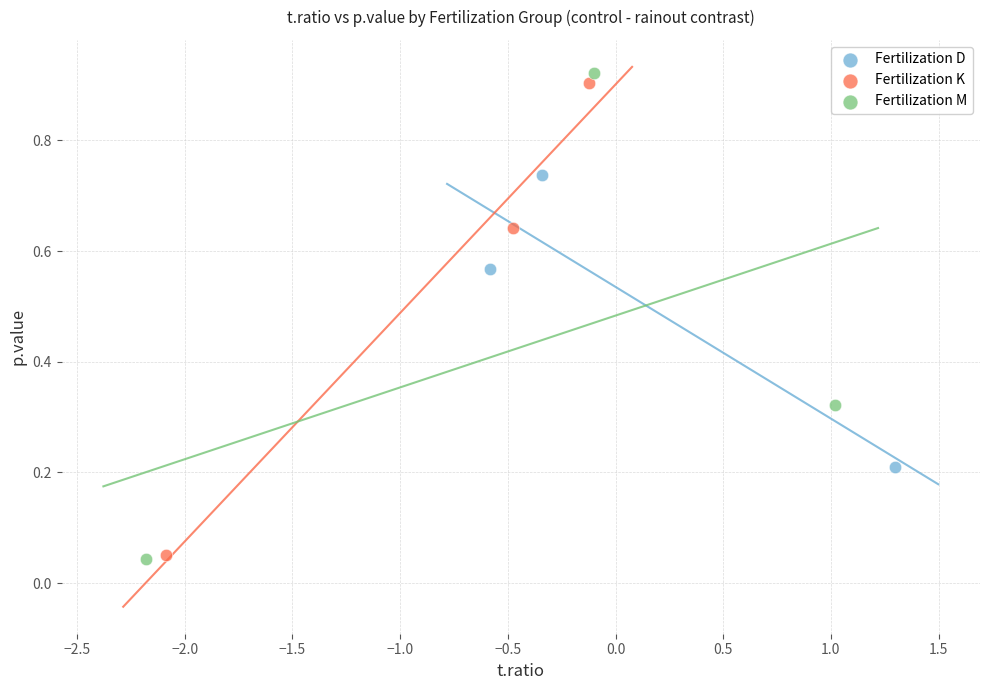

Which series has the largest Y range (max minus min)?

Fertilization M